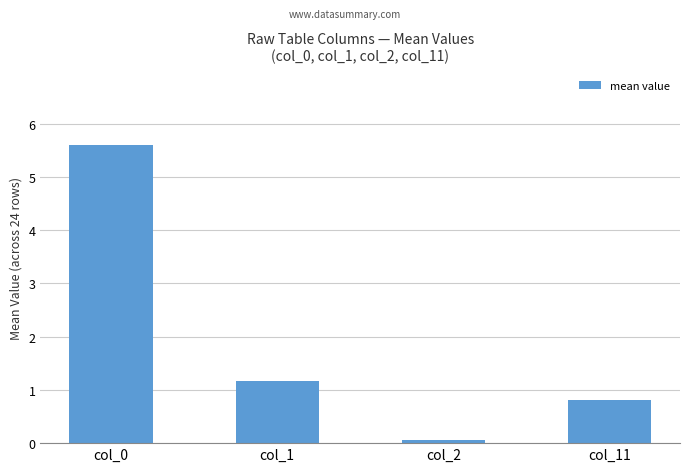

What is the difference between the values at col_2 and col_0?

5.5